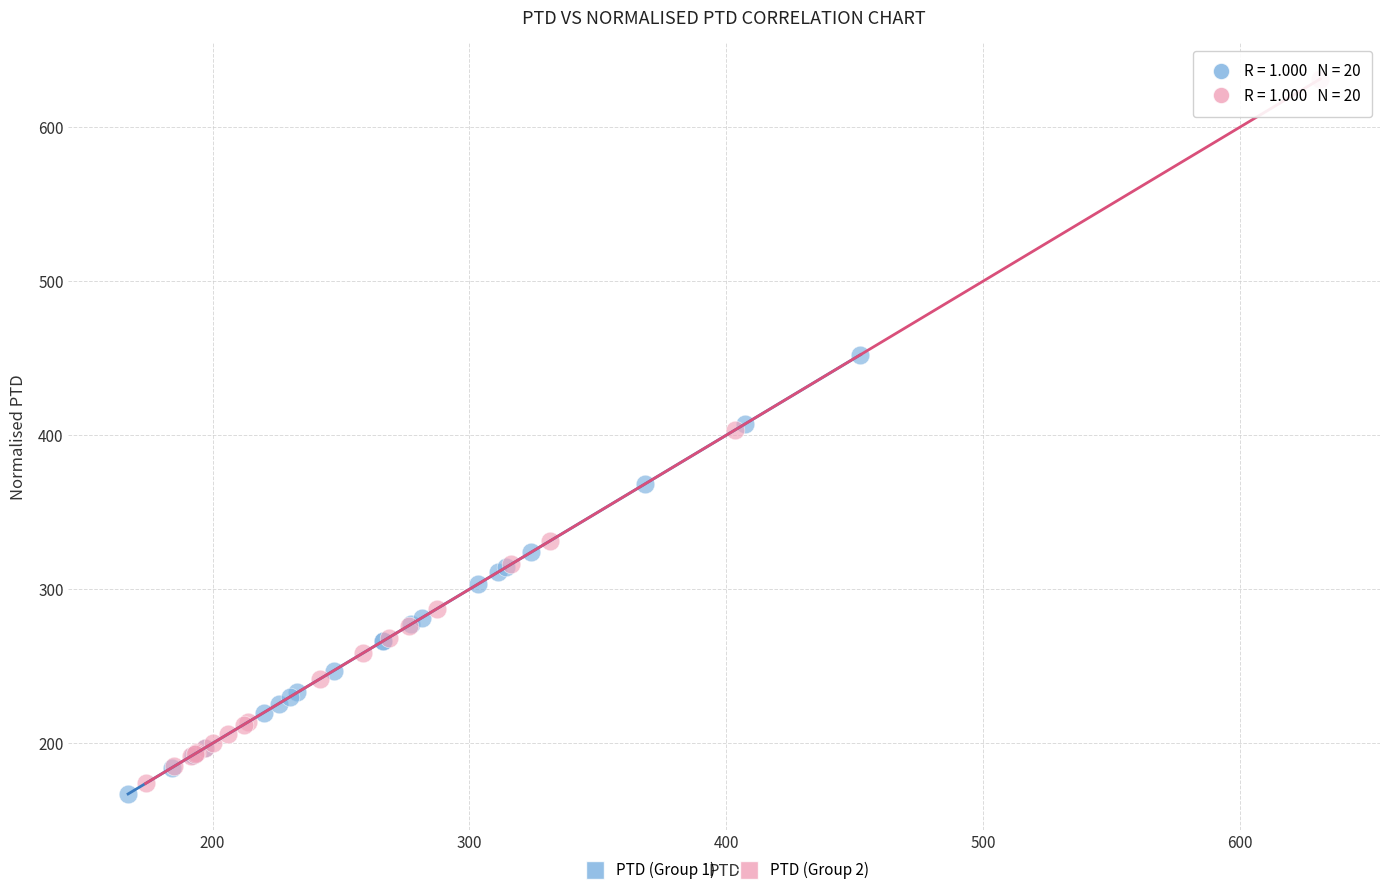

What are all the series names shown in the legend?

PTD (Group 1), PTD (Group 2)